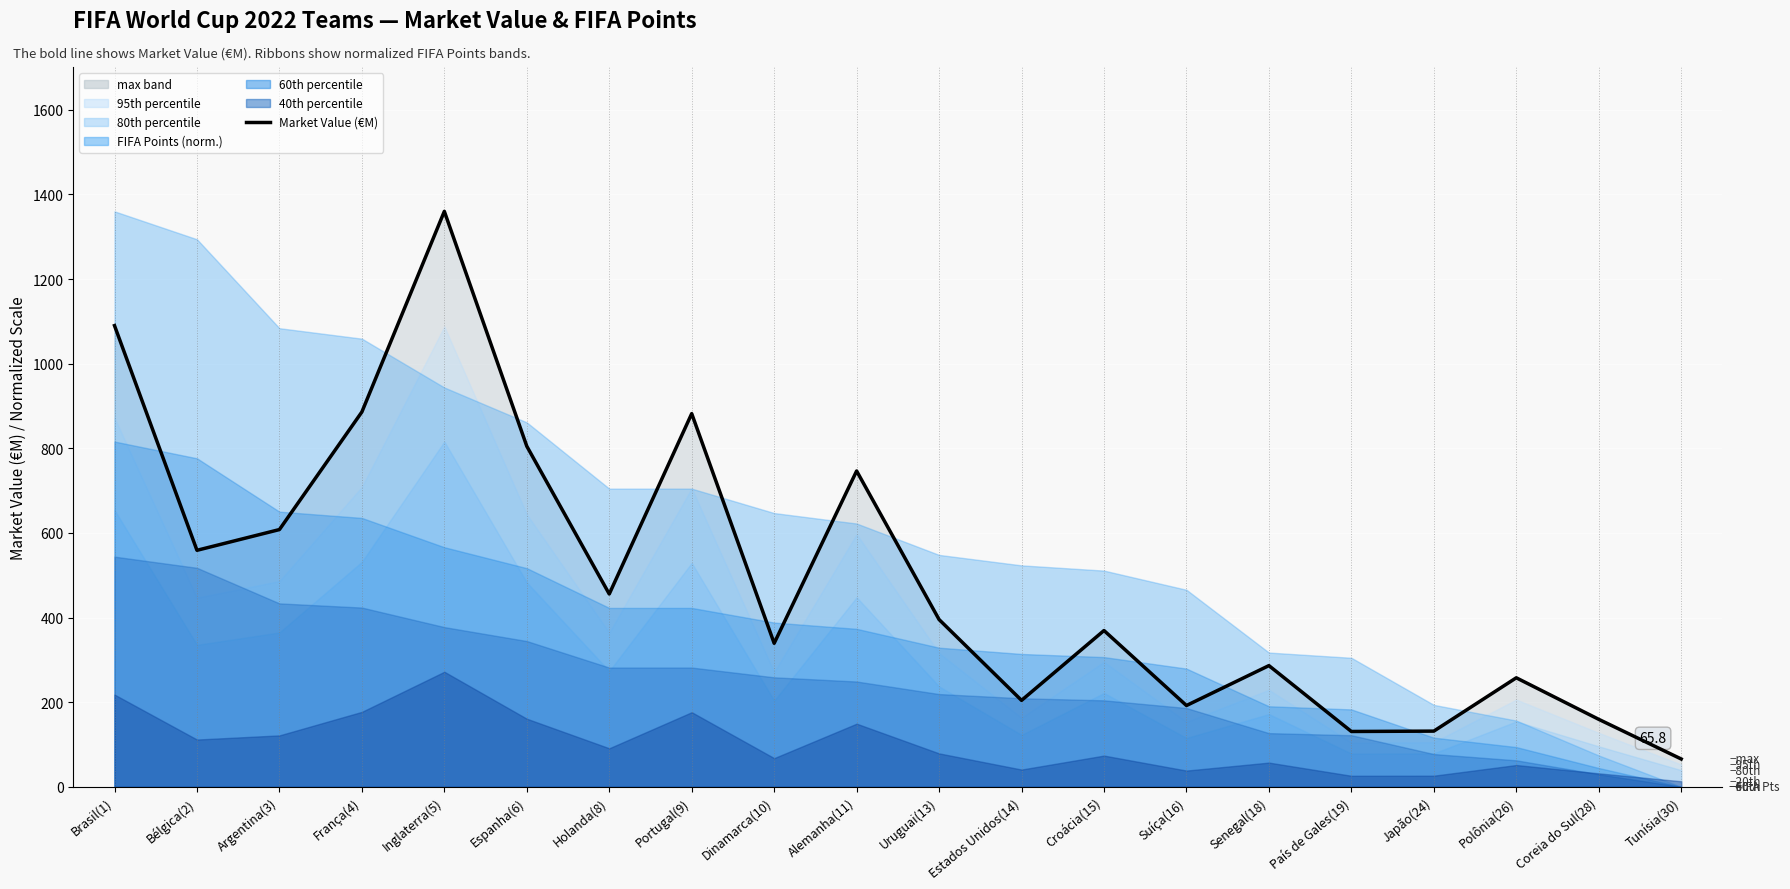

How many categories are shown in the chart?

20